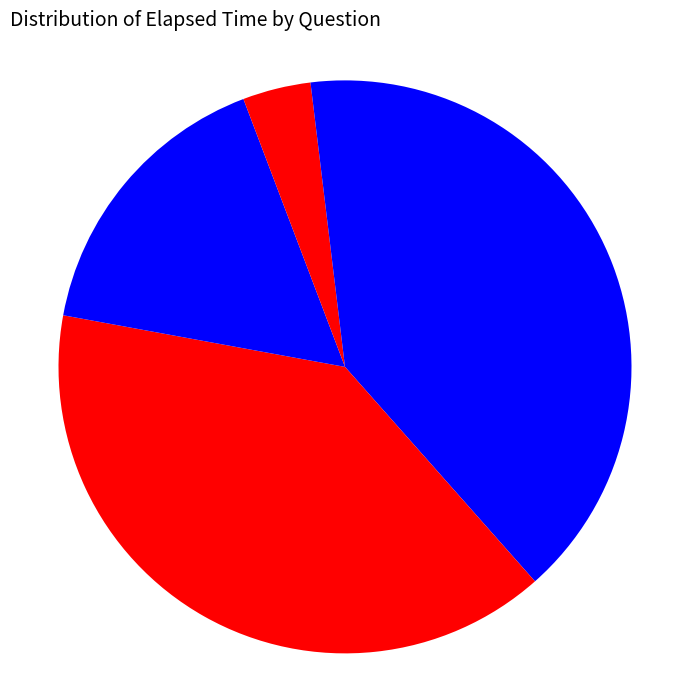

How many segments does this pie chart have?

5